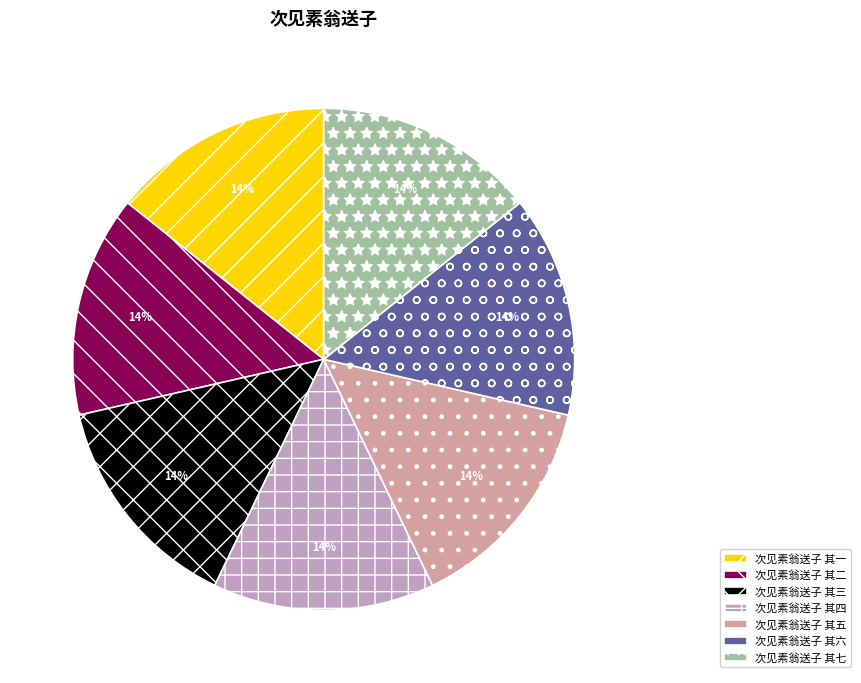

Count the number of slices in the pie.

7